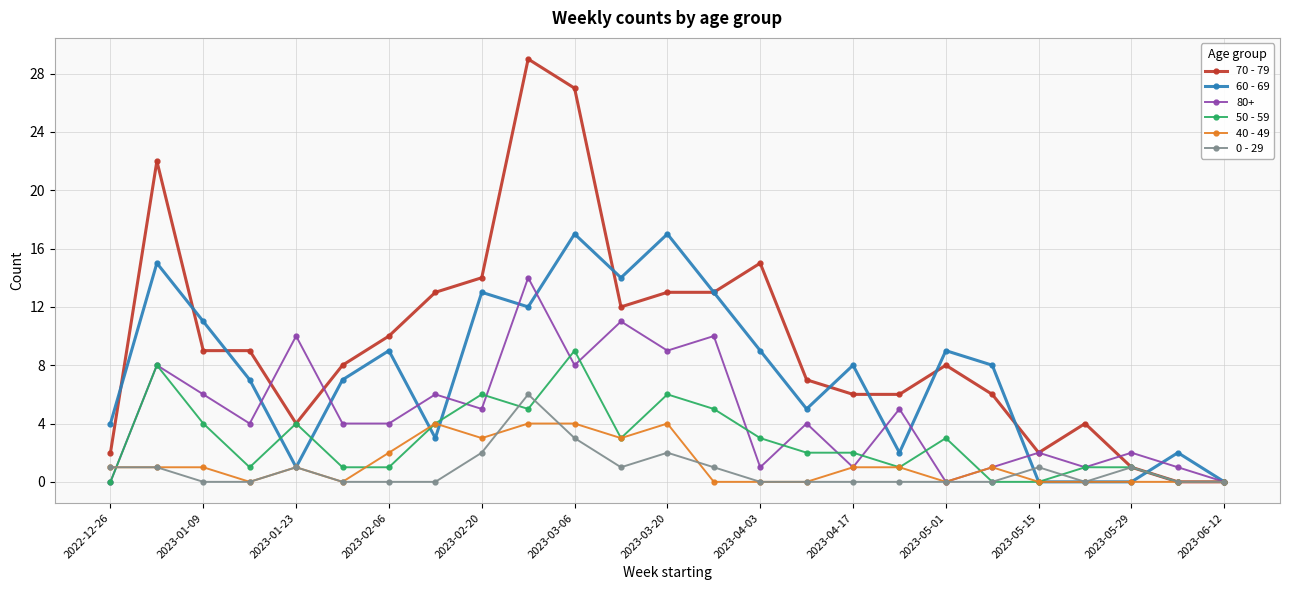

What is the maximum value for 40 - 49?

4